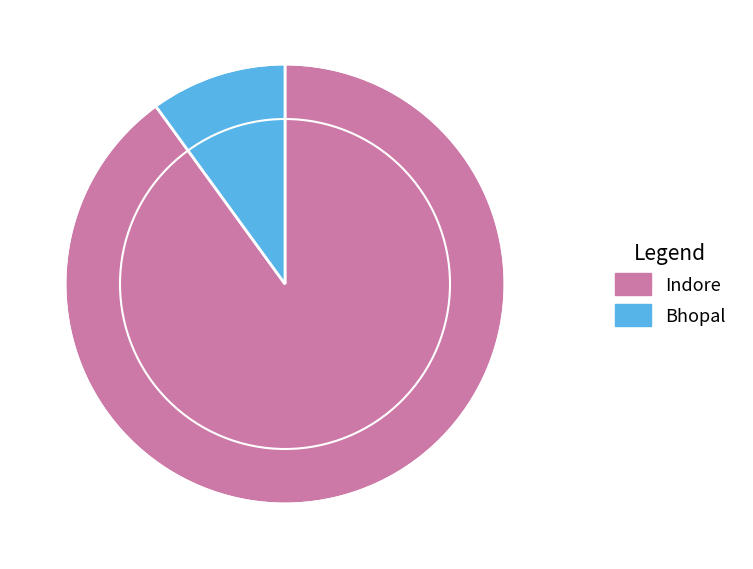

Which category has the smallest portion of the pie?

Bhopal